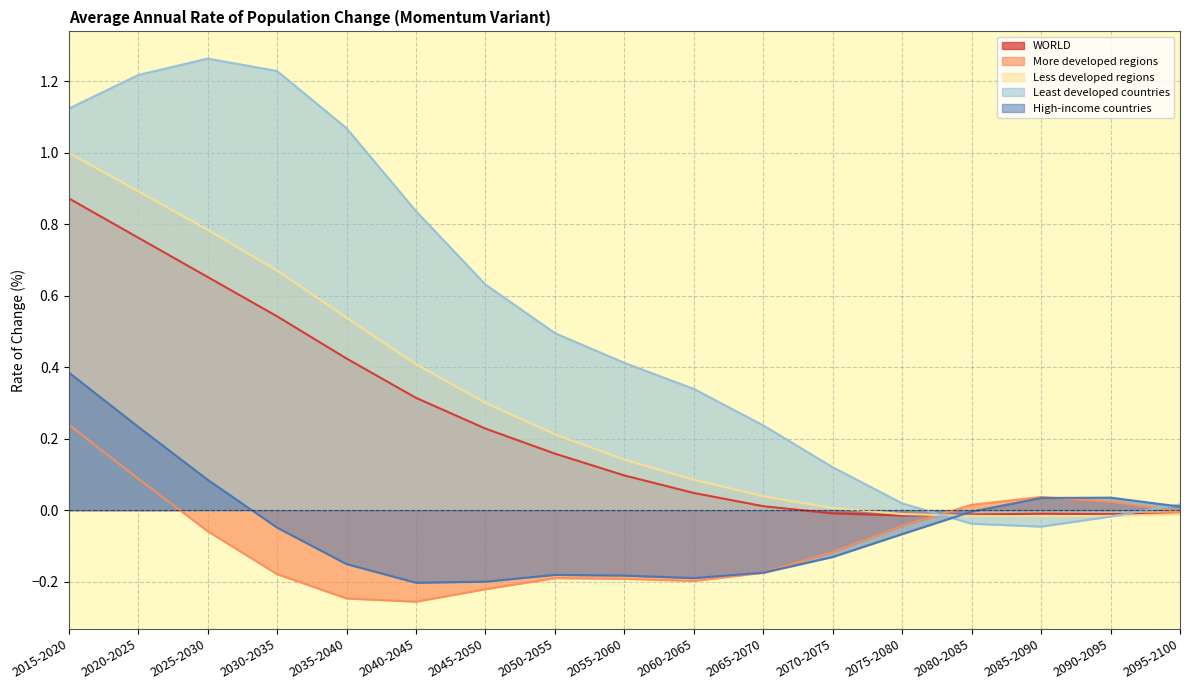

What is the difference between the second highest and second lowest values in the Least developed countries series?

1.3